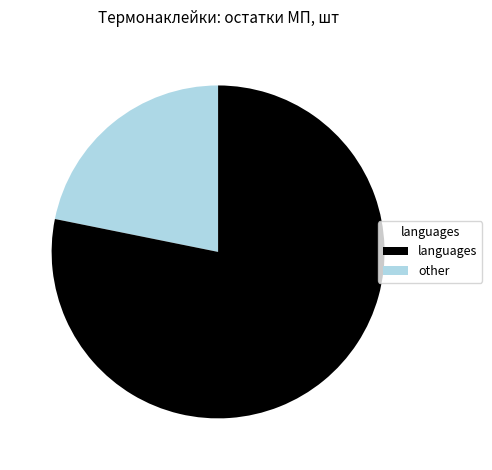

Count the number of slices in the pie.

2